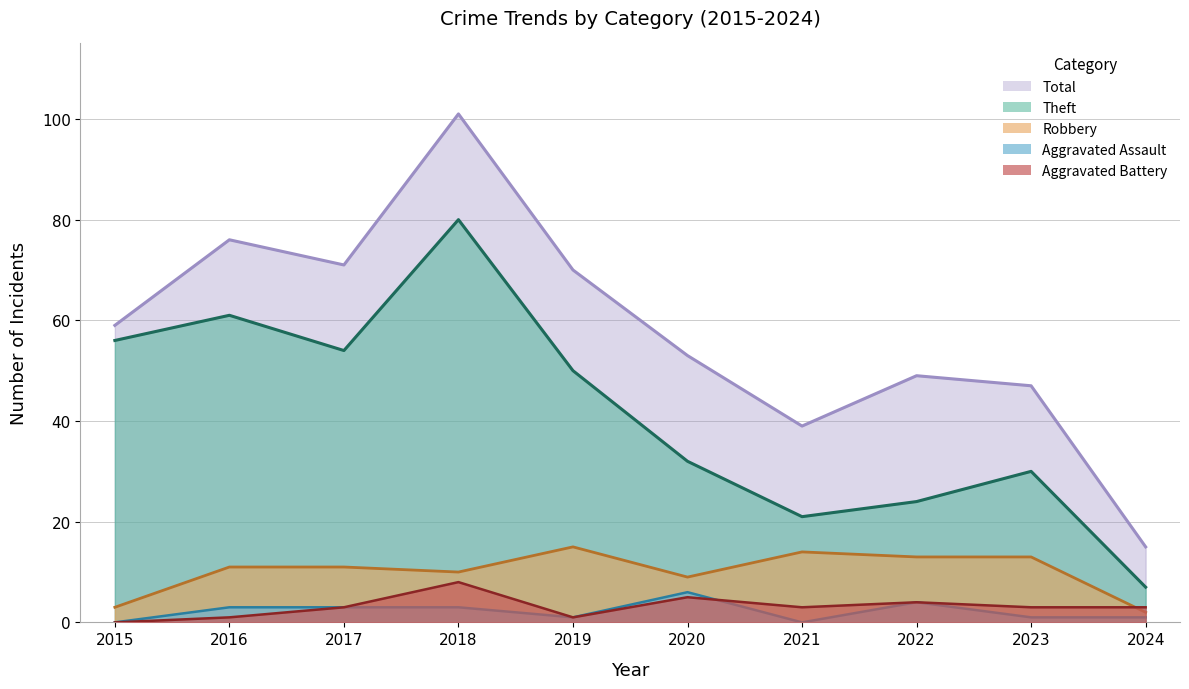

What is the highest value of the Total series?

101